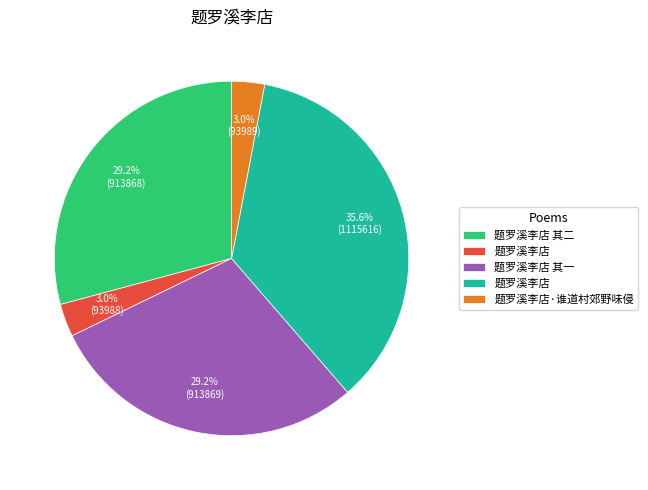

Is there a majority slice in this chart?

No